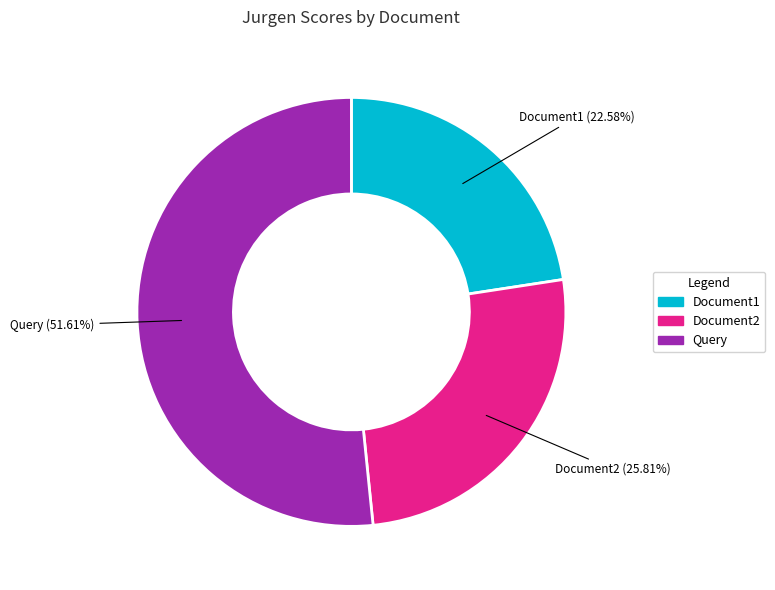

The Document1 slice represents 12% of the pie. True or false?

False